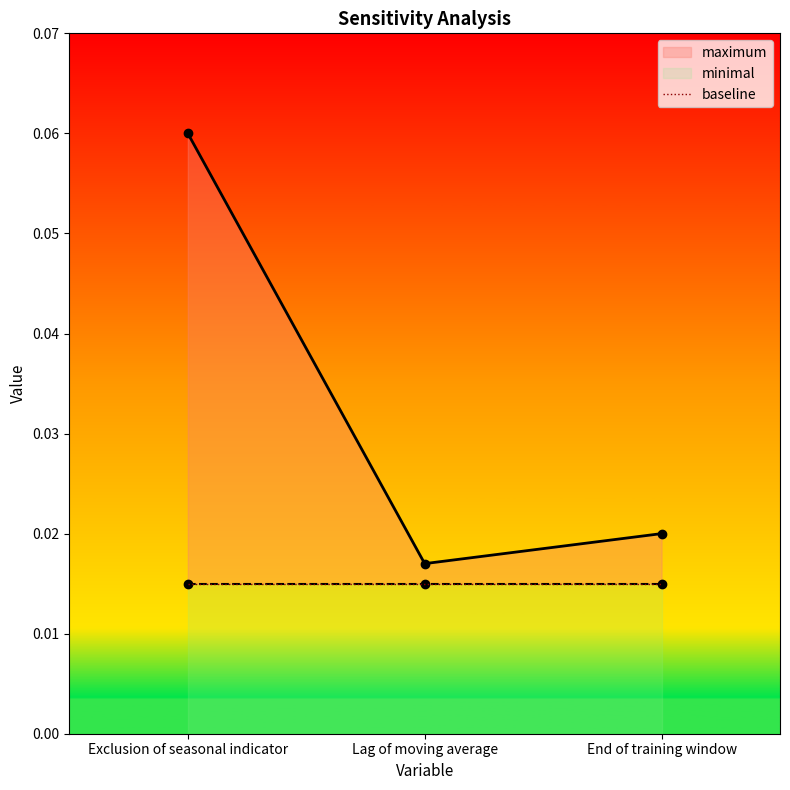

How many values are between 0 and 1?

3